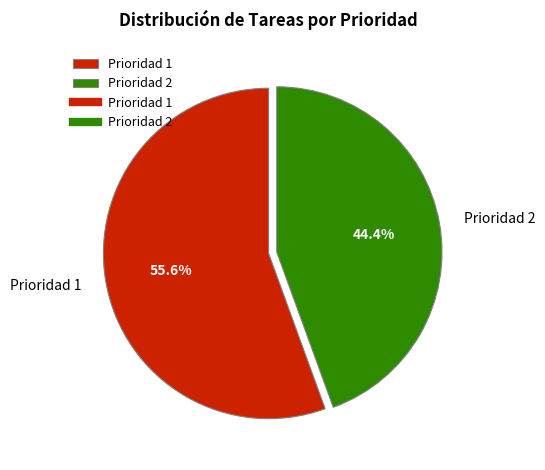

What is the largest slice in the pie chart?

Prioridad 1